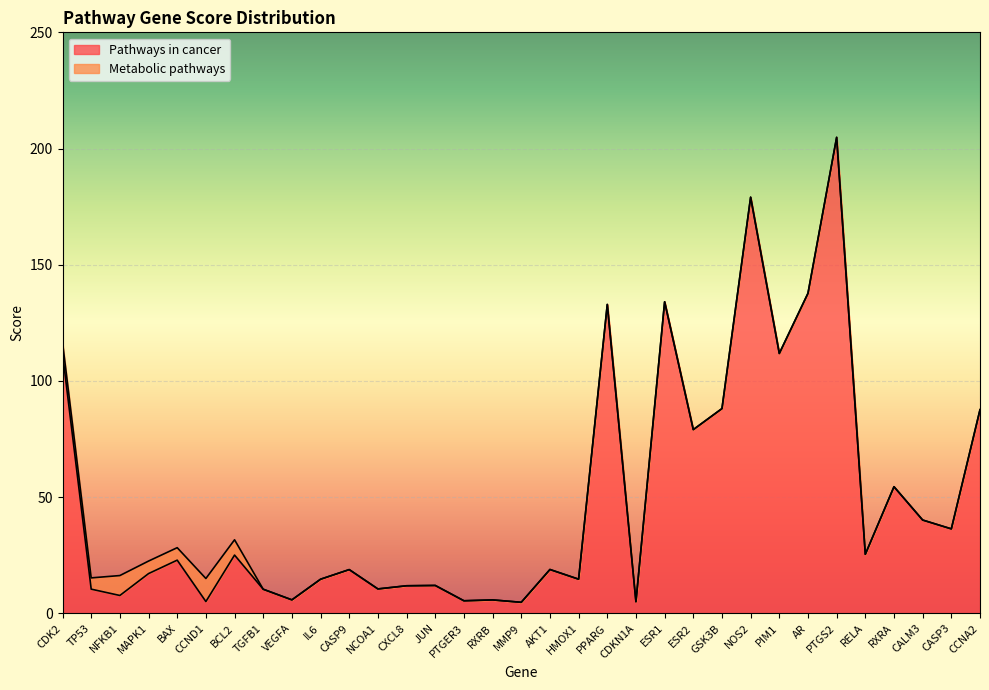

Between PTGER3 and CDKN1A, which is larger?

PTGER3